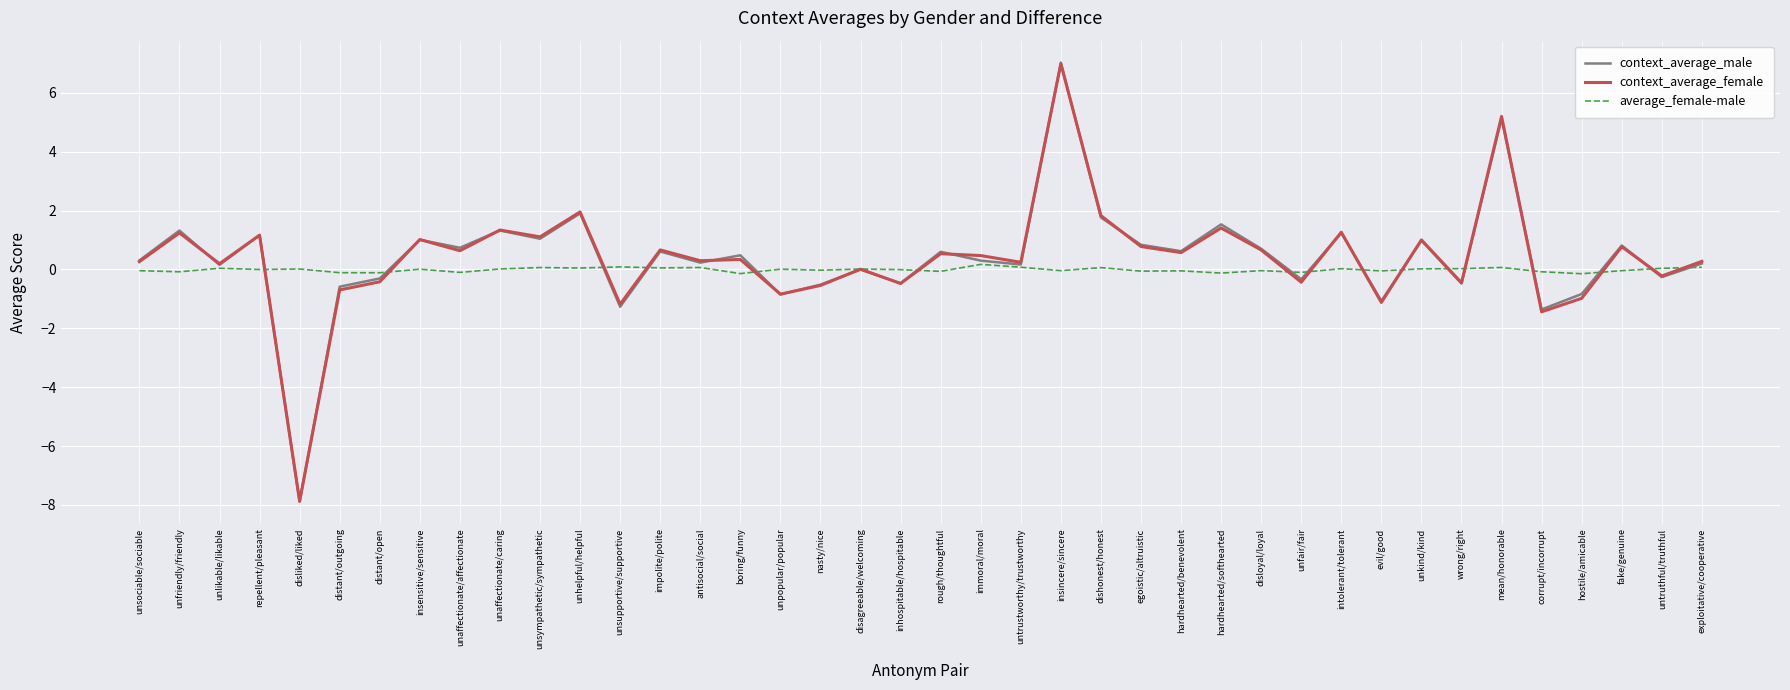

What is the spread (max minus min) of values at distant/open?

0.3